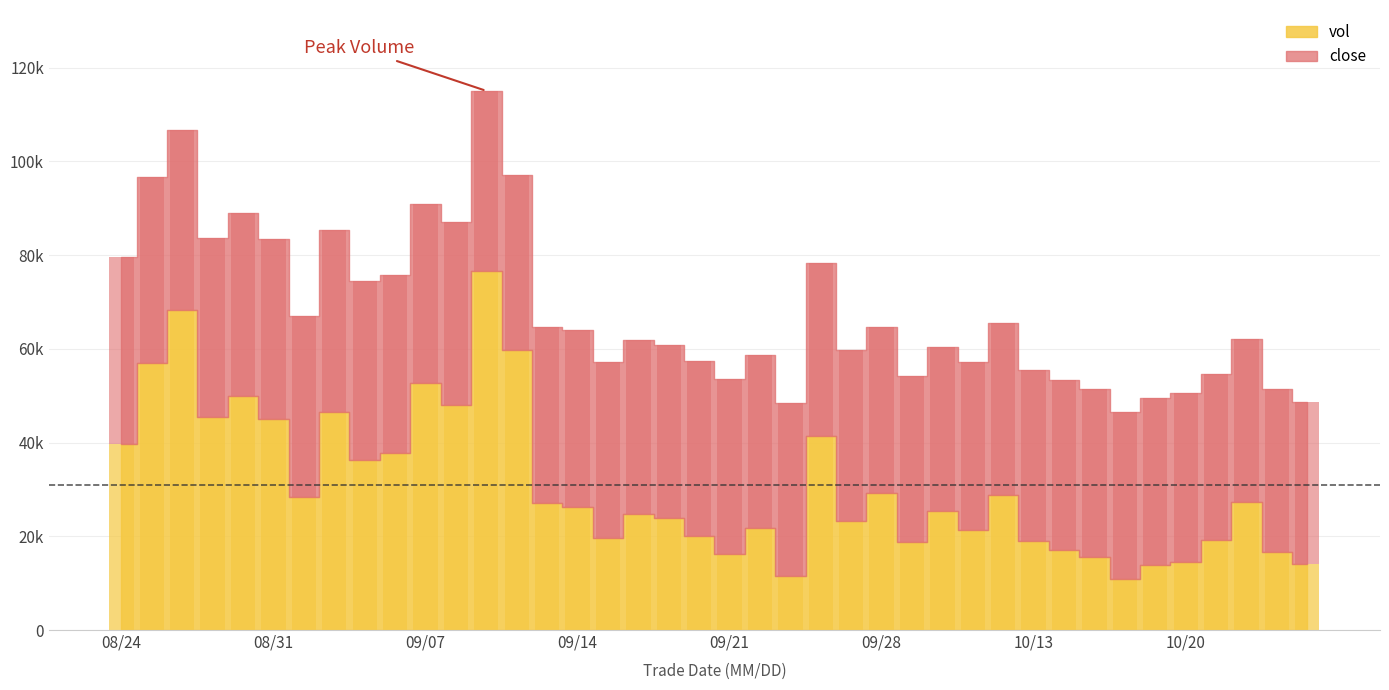

What is the difference between the maximum and minimum values in the vol series?

65592.1